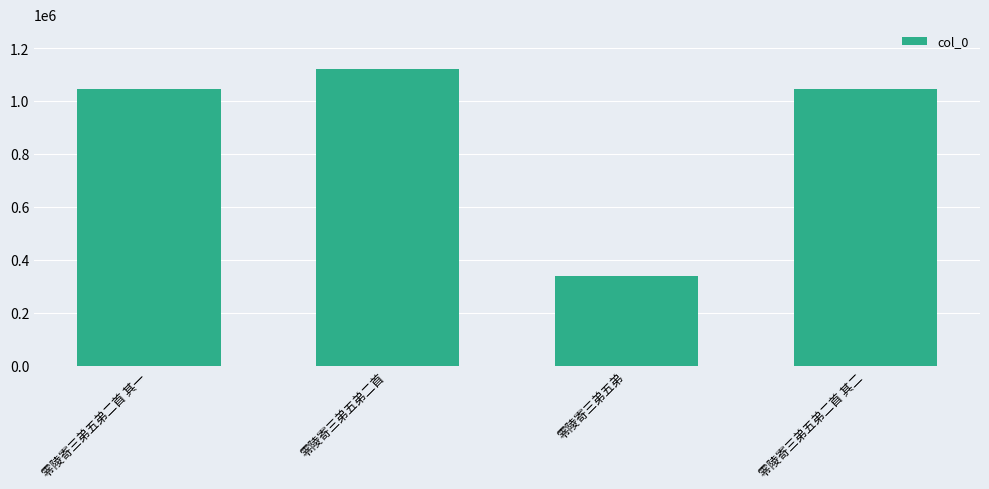

What is the maximum value shown in the chart?

1121866